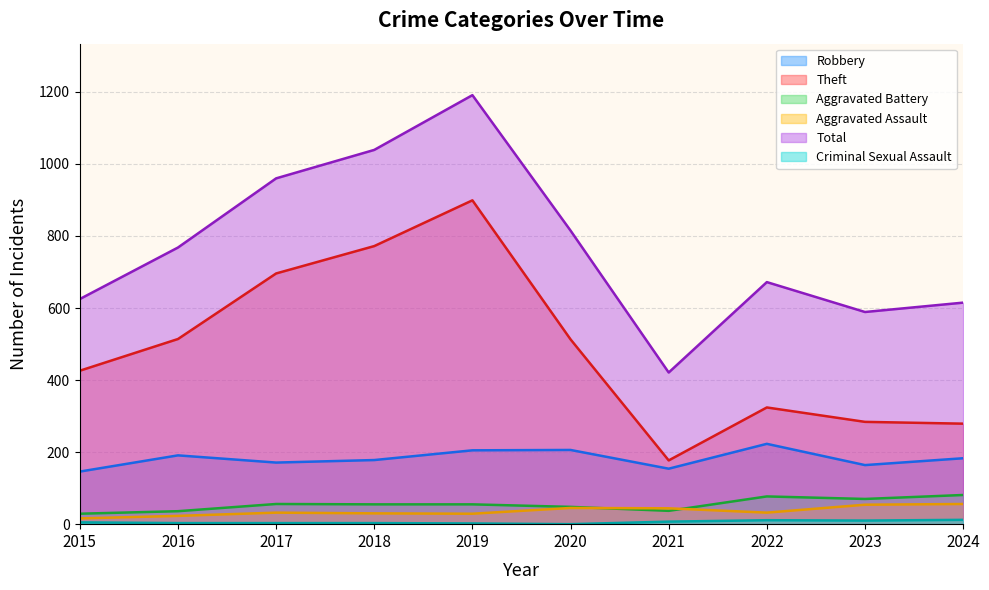

Is the value of Aggravated Battery at 2023 greater than the value of Total at 2020?

No